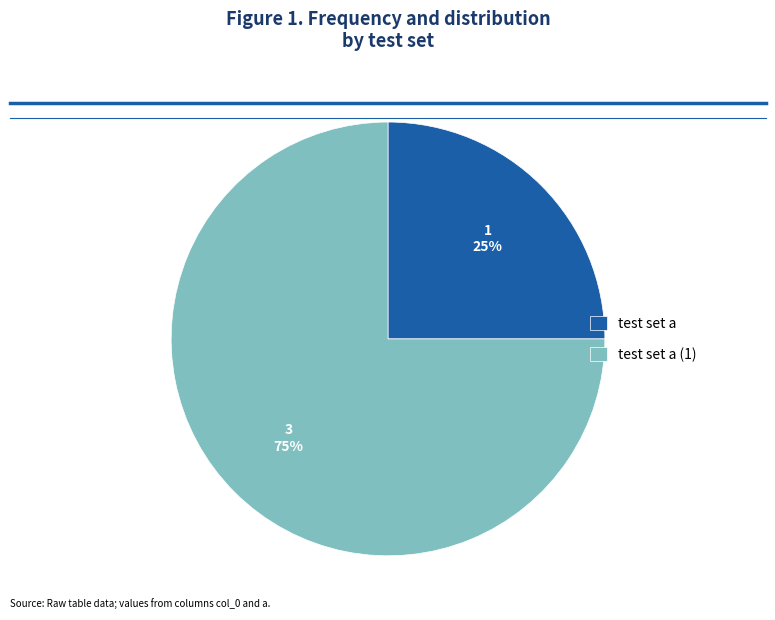

Do test set a and test set a (1) together represent more than half of the pie?

Yes